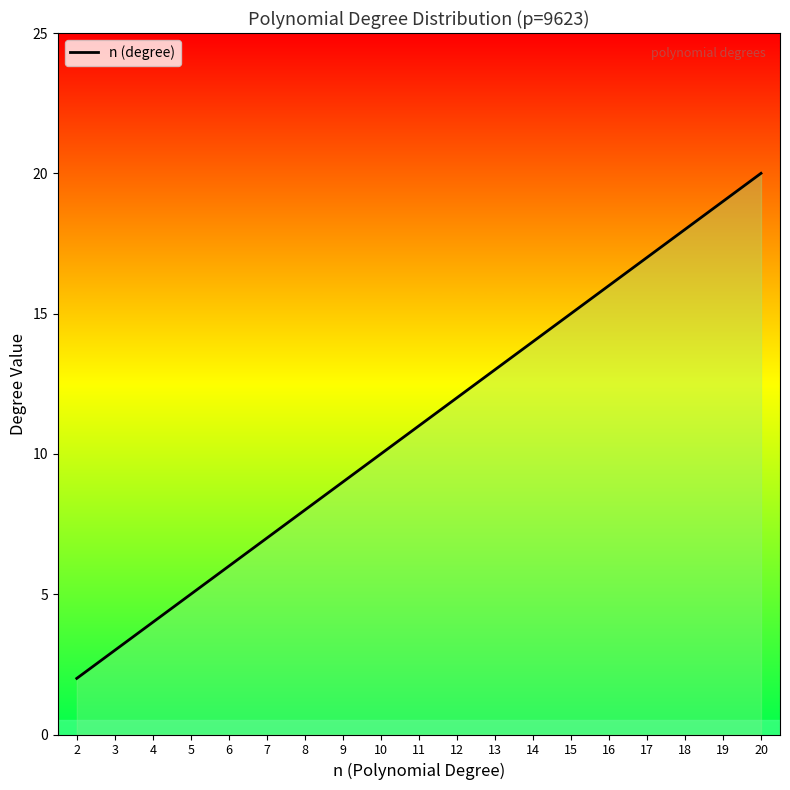

What is the minimum value shown in the chart?

2